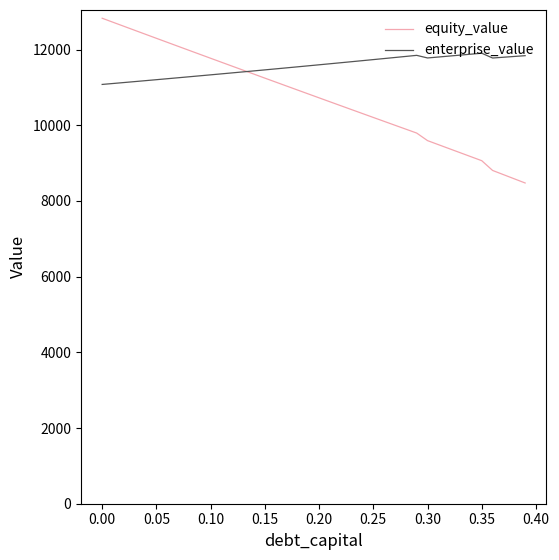

Which series has the largest total across all categories?

enterprise_value